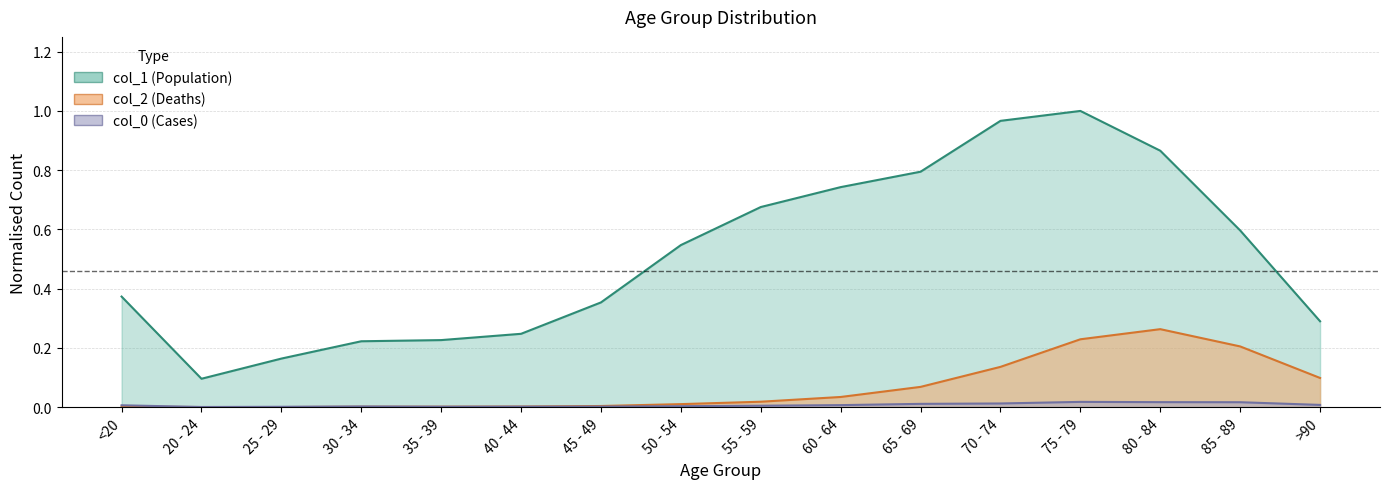

What is the sum of all col_2 values?

1.1